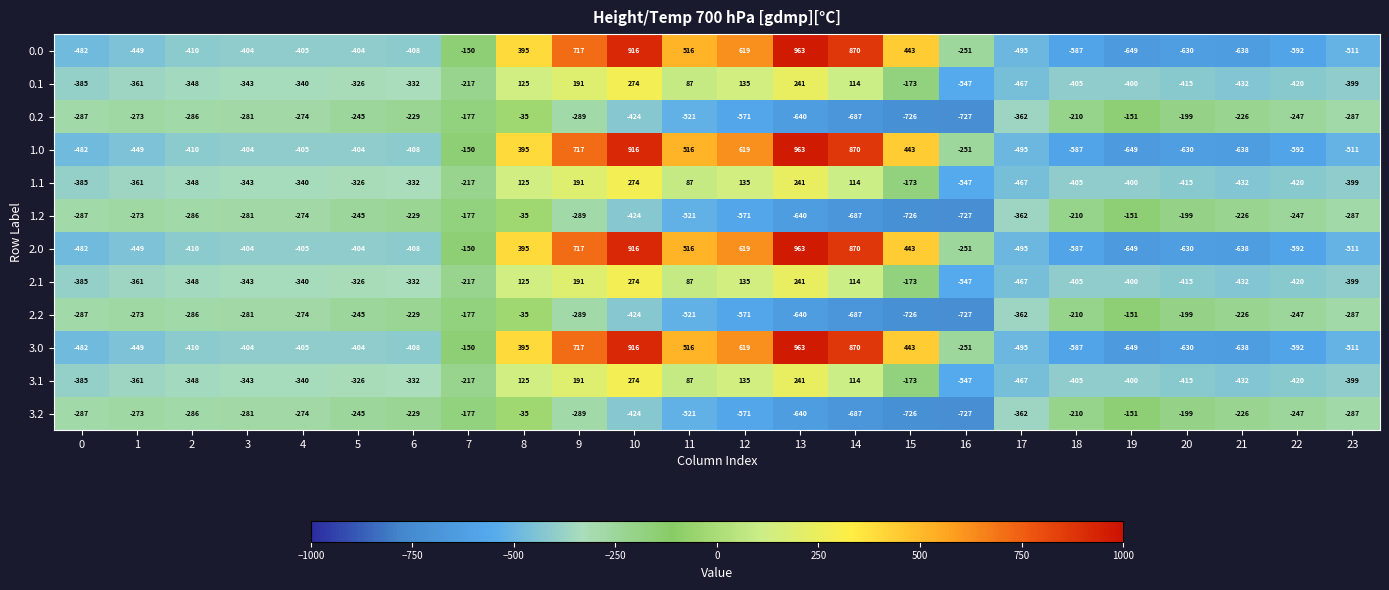

The 1.2 series shows -468 at 23. True or false?

False